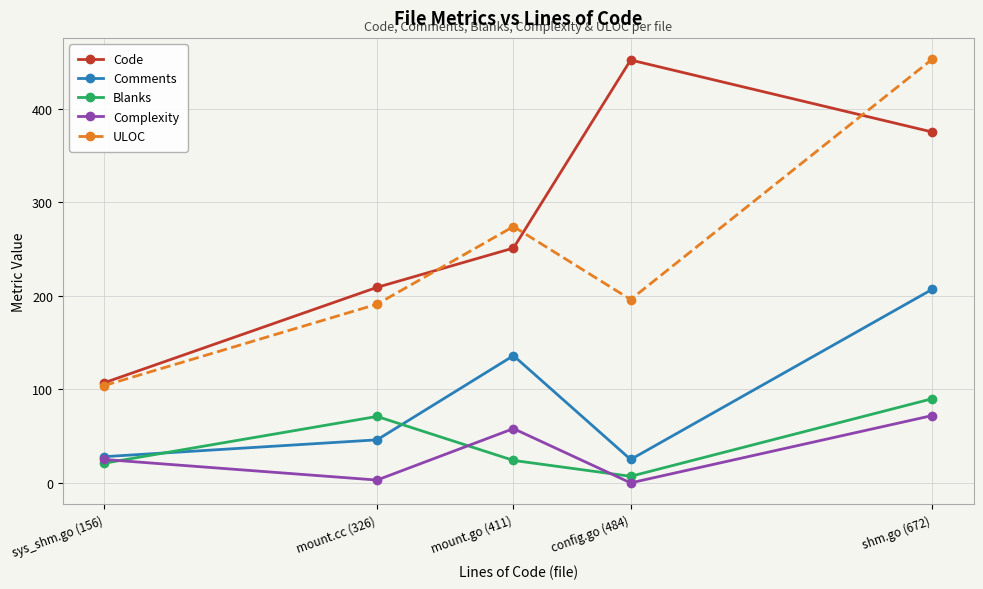

What is the difference between the second highest and minimum values in the Blanks series?

64